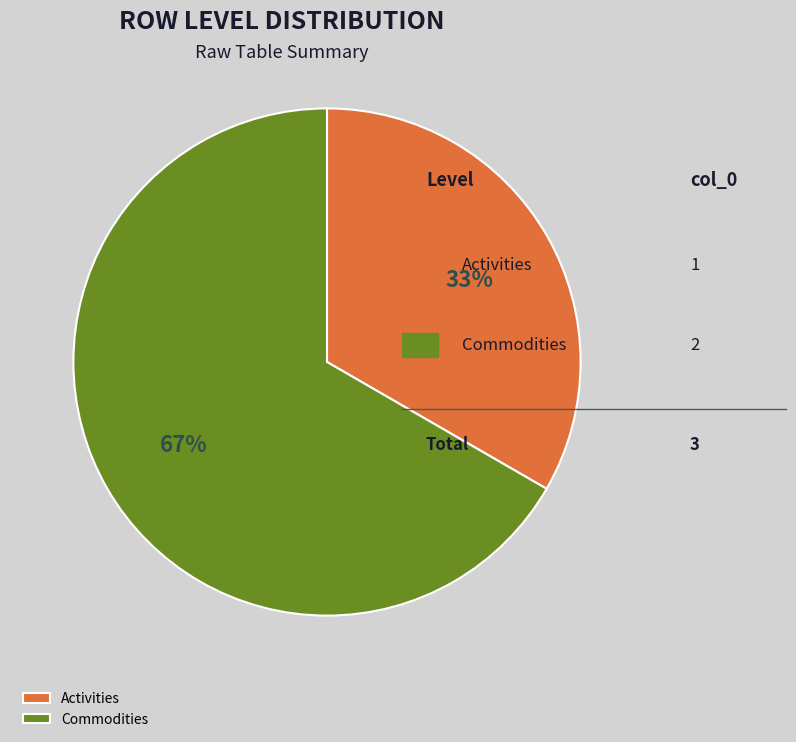

Which has a higher value, Commodities or Activities?

Commodities